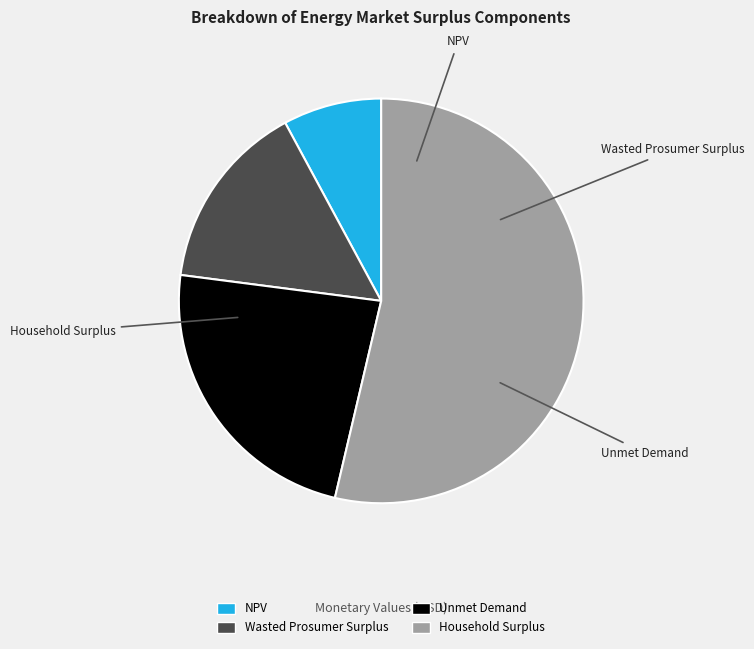

What is the largest slice in the pie chart?

Household Surplus